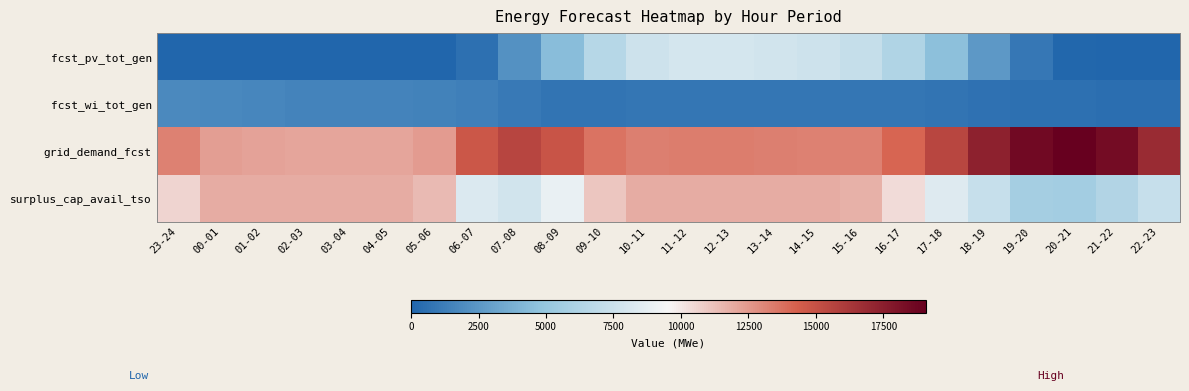

How many distinct data groups are displayed?

4